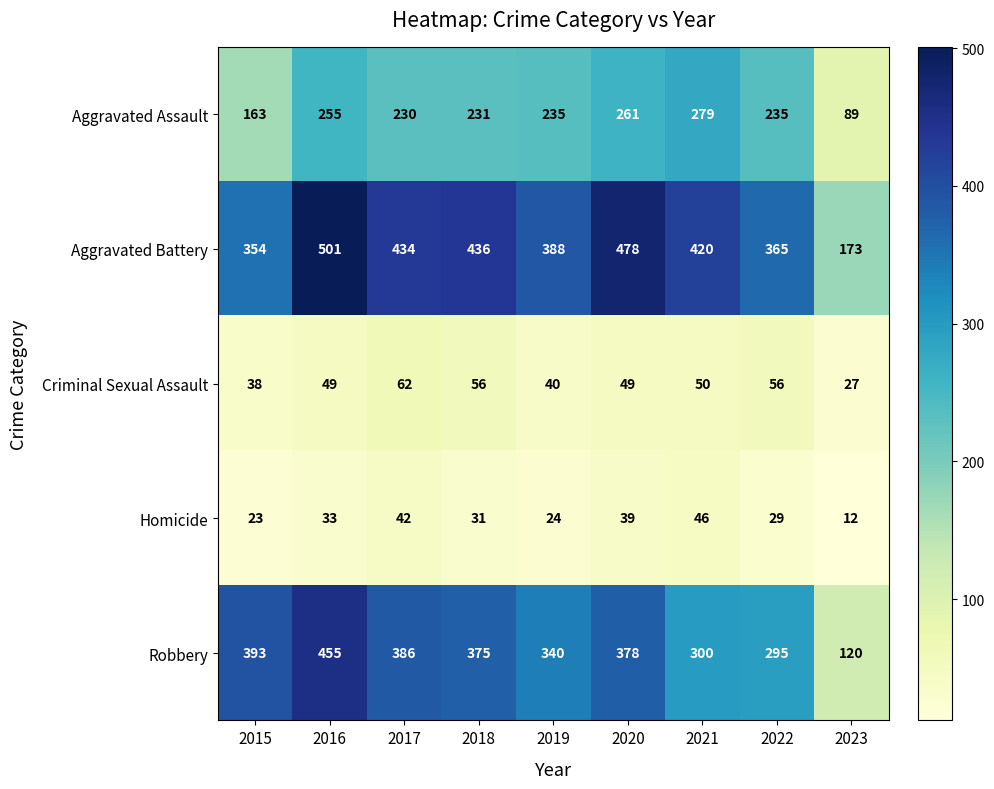

The value of Aggravated Battery at 2022 is 79. True or false?

False